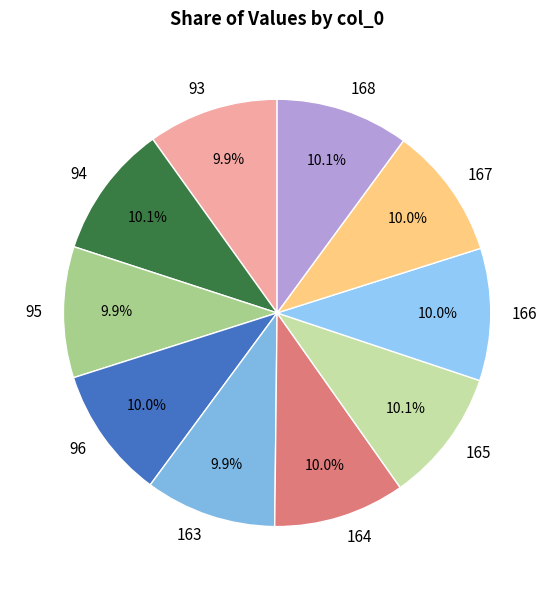

To the nearest percent, what portion does 168 represent?

10%